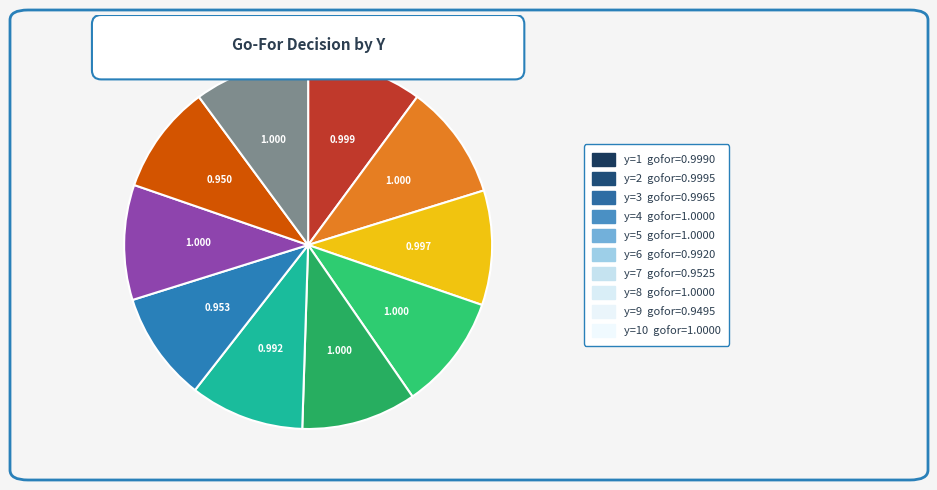

Combined, do 3 and 8 account for over 50%?

No